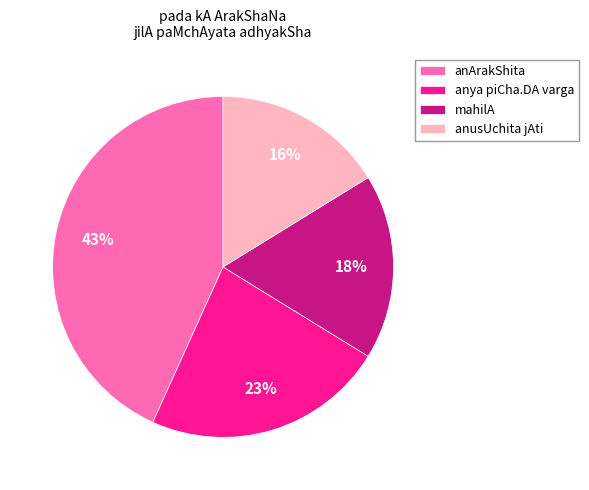

Which category has the smallest portion of the pie?

anusUchita jAti